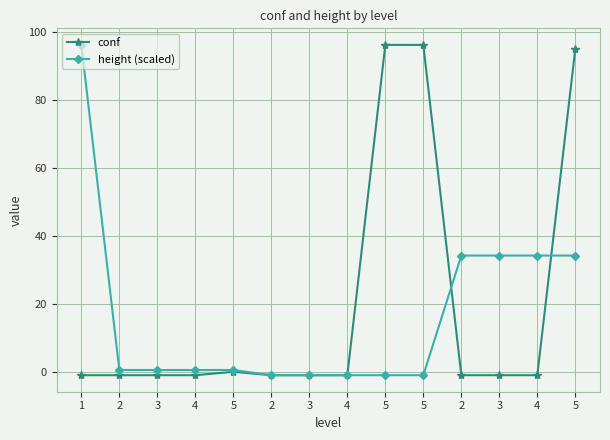

Is the value of conf at 3 greater than the value of height (scaled) at 2?

No